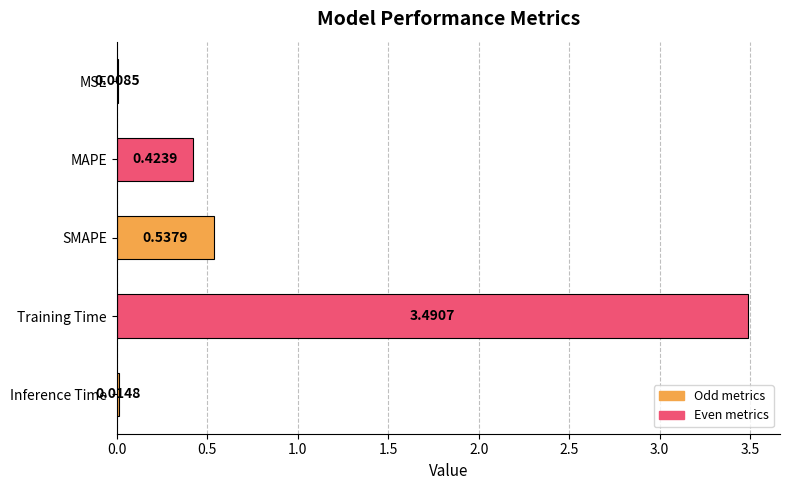

What is the sum of all values?

4.5